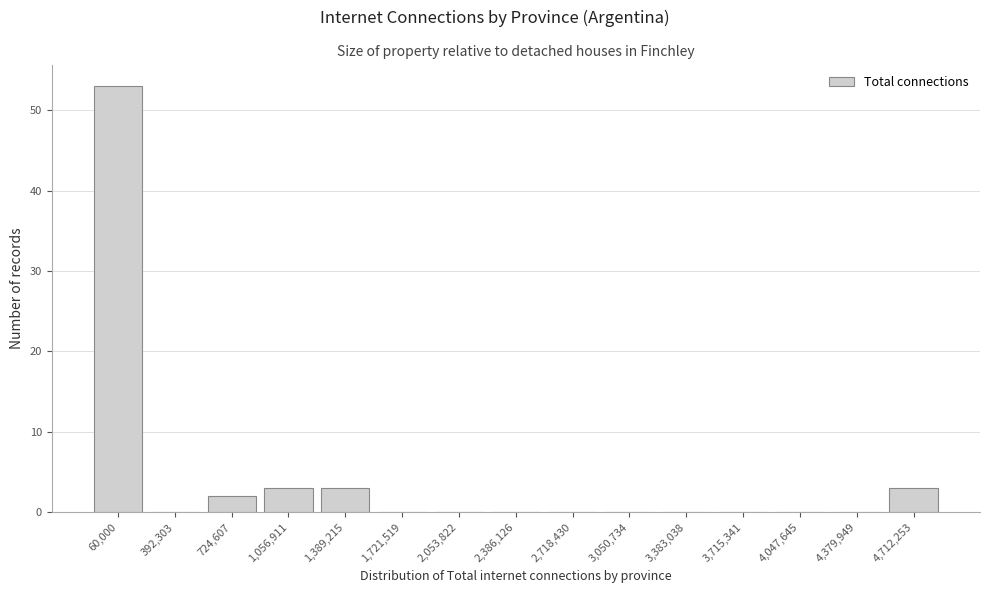

Reading right to left, what are all the values shown in this chart?

4,712,253=3	4,379,949=0	4,047,645=0	3,715,341=0	3,383,038=0	3,050,734=0	2,718,430=0	2,386,126=0	2,053,822=0	1,721,519=0	1,389,215=3	1,056,911=3	724,607=2	392,303=0	60,000=53